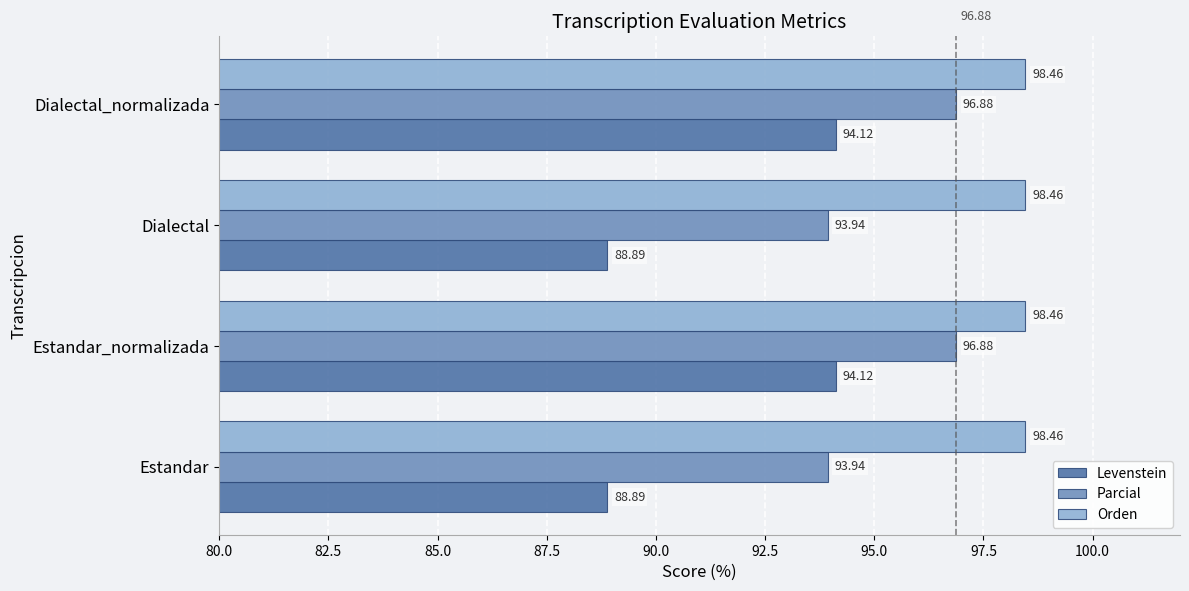

At how many categories does at least one series exceed 91?

4